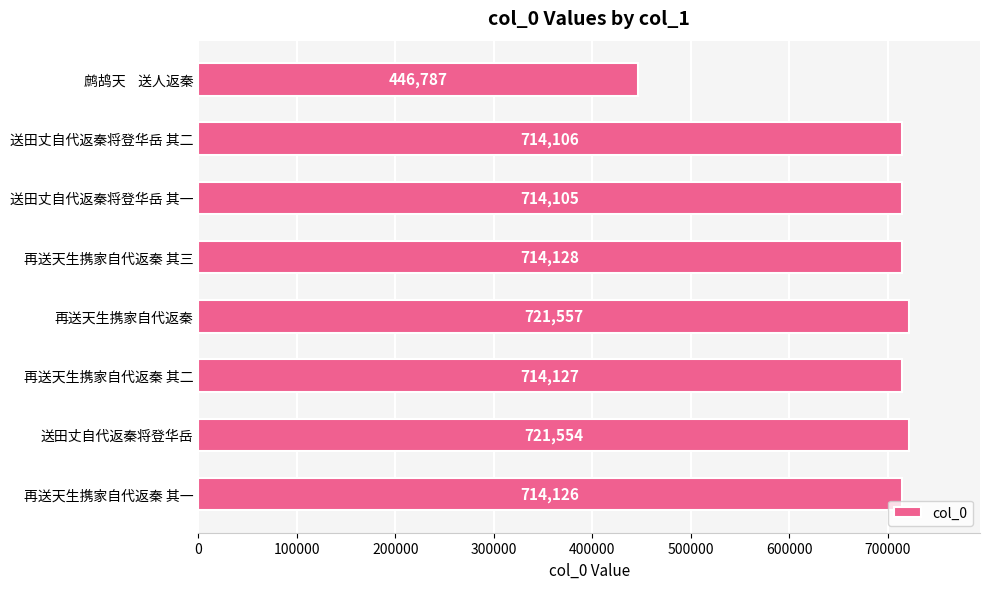

Reading bottom to top, list all the values displayed in this chart.

再送天生携家自代返秦 其一=714126	送田丈自代返秦将登华岳=721554	再送天生携家自代返秦 其二=714127	再送天生携家自代返秦=721557	再送天生携家自代返秦 其三=714128	送田丈自代返秦将登华岳 其一=714105	送田丈自代返秦将登华岳 其二=714106	鹧鸪天    送人返秦=446787